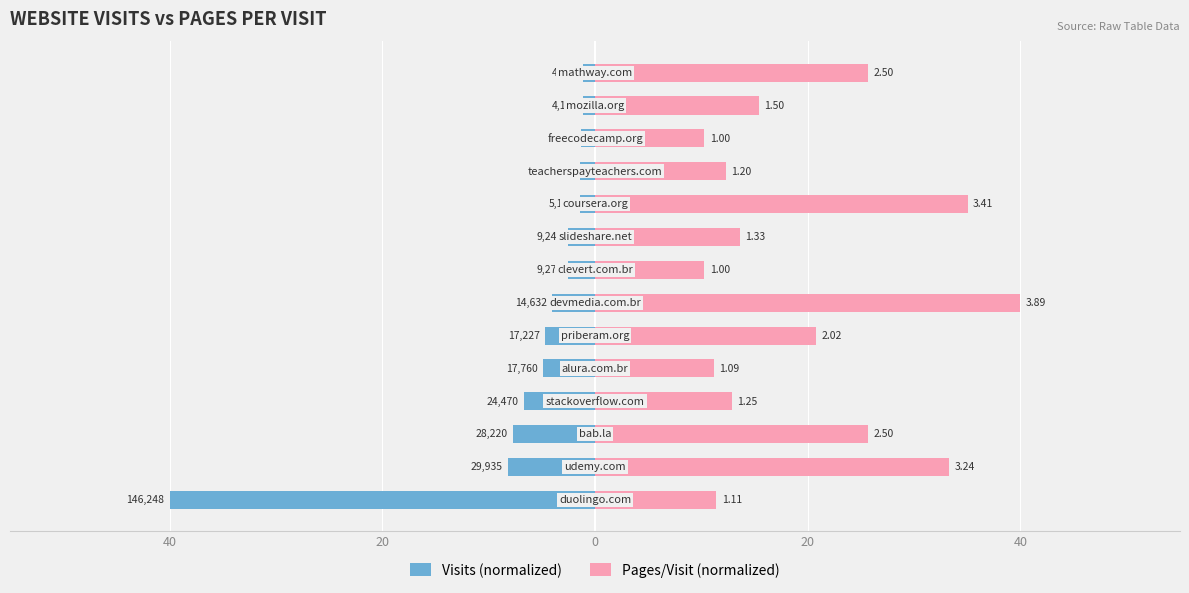

Is the value of Visits (normalized) at 13 greater than the value of Pages/Visit (normalized) at 11?

No